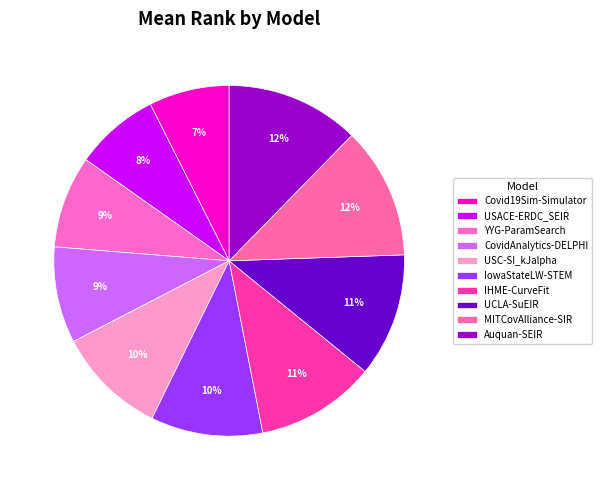

The CovidAnalytics-DELPHI slice represents 9% of the pie. True or false?

True